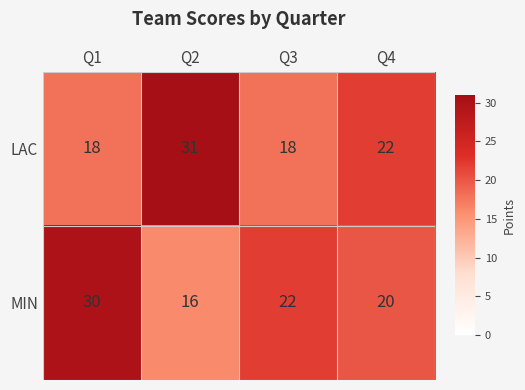

Reading left to right, what are all the values shown in this chart?

LAC: 18	31	18	22
MIN: 30	16	22	20